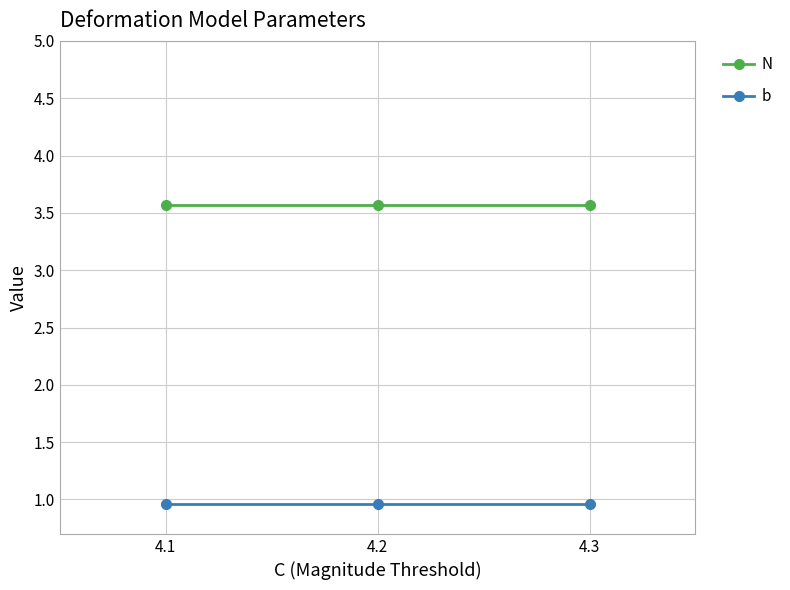

What is the maximum value shown in the chart?

3.6